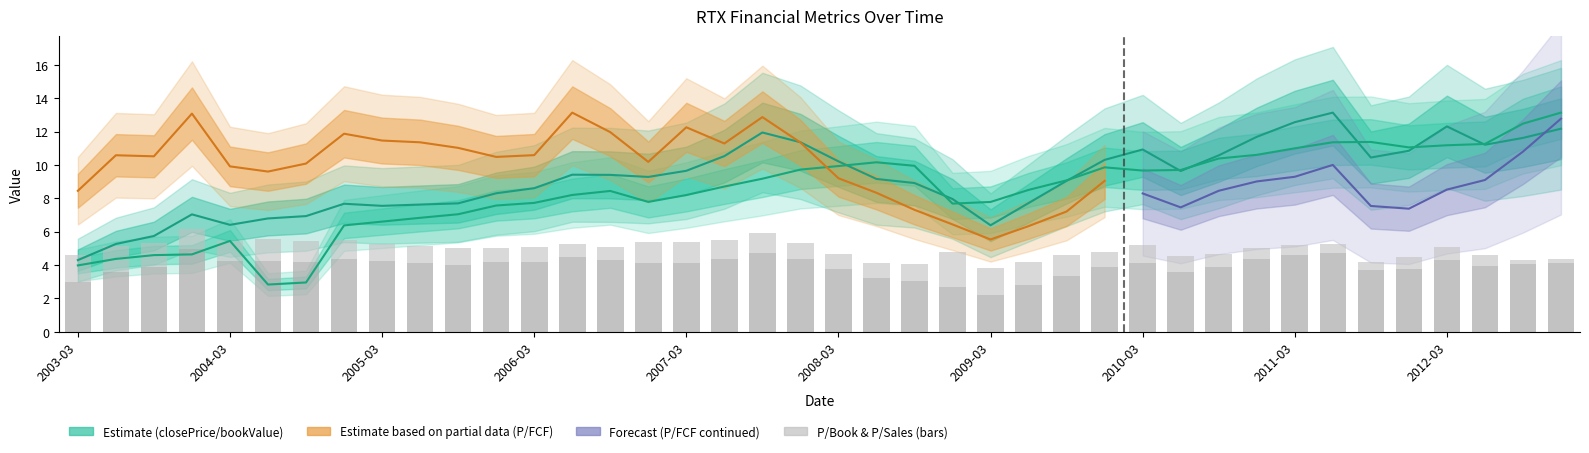

Where is bookValuePerShare nearest to the value 7?

2005-09-30